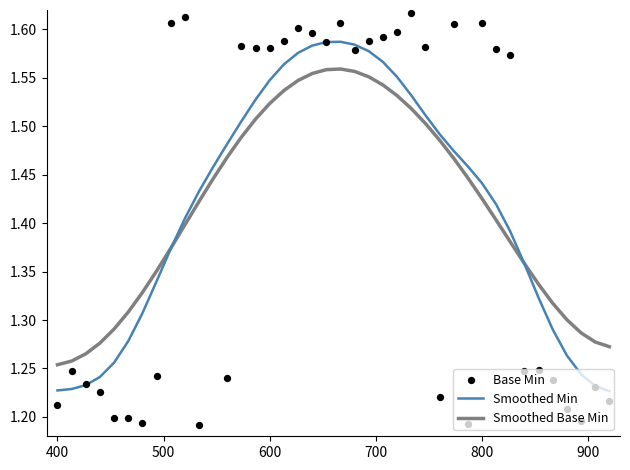

Is it true that Smoothed Base Min equals 2.0 at 800?

False